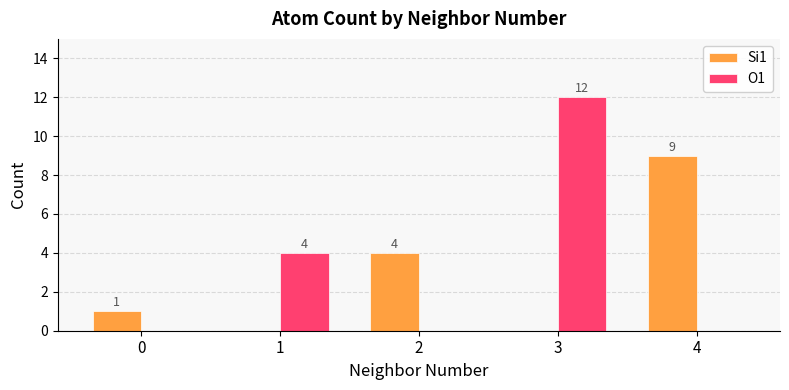

Is the value of O1 at 0 greater than the value of Si1 at 2?

No